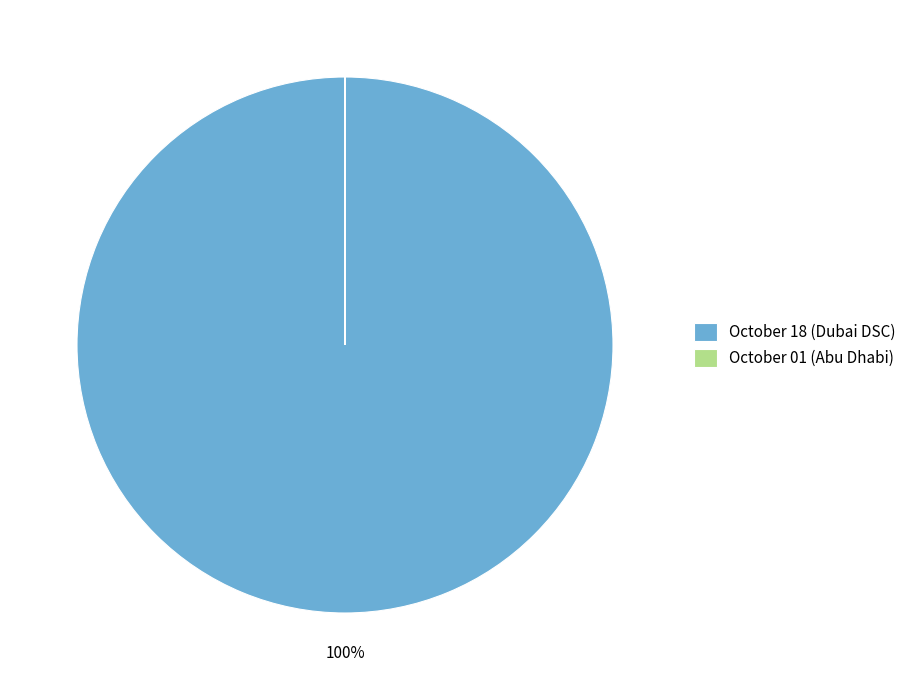

To the nearest percent, what is the difference between the largest and smallest slice percentages?

100%